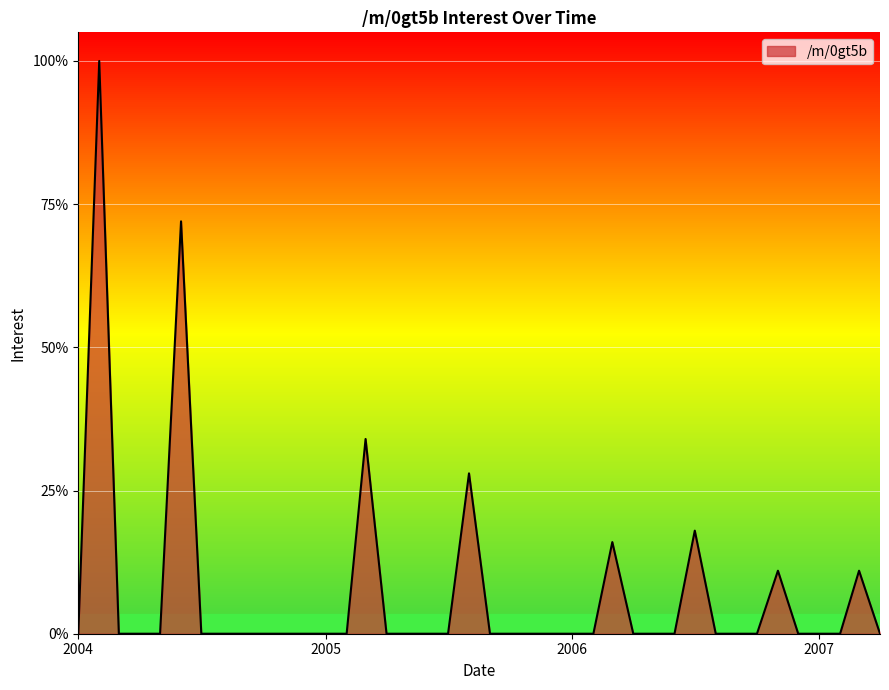

What is the greatest value displayed?

100